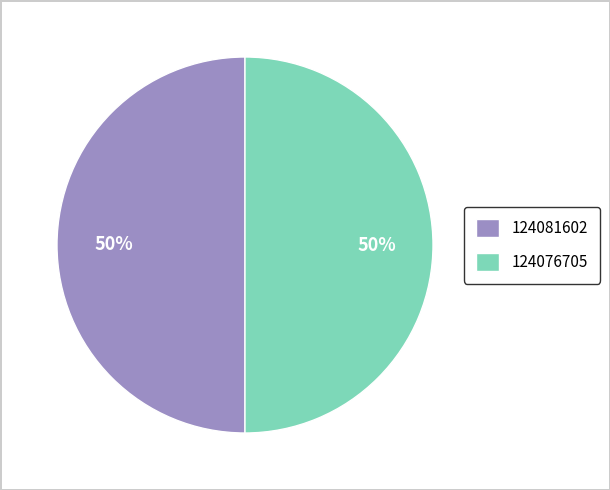

To the nearest percent, what percentage of the pie is 124081602?

50%